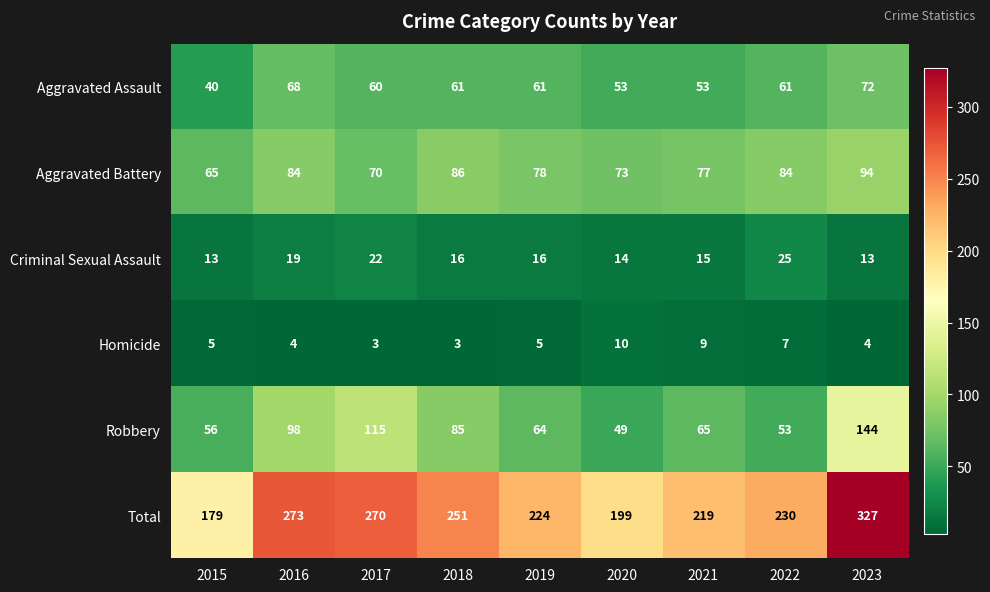

True or false: Total has a value of 179 at 2015.

True